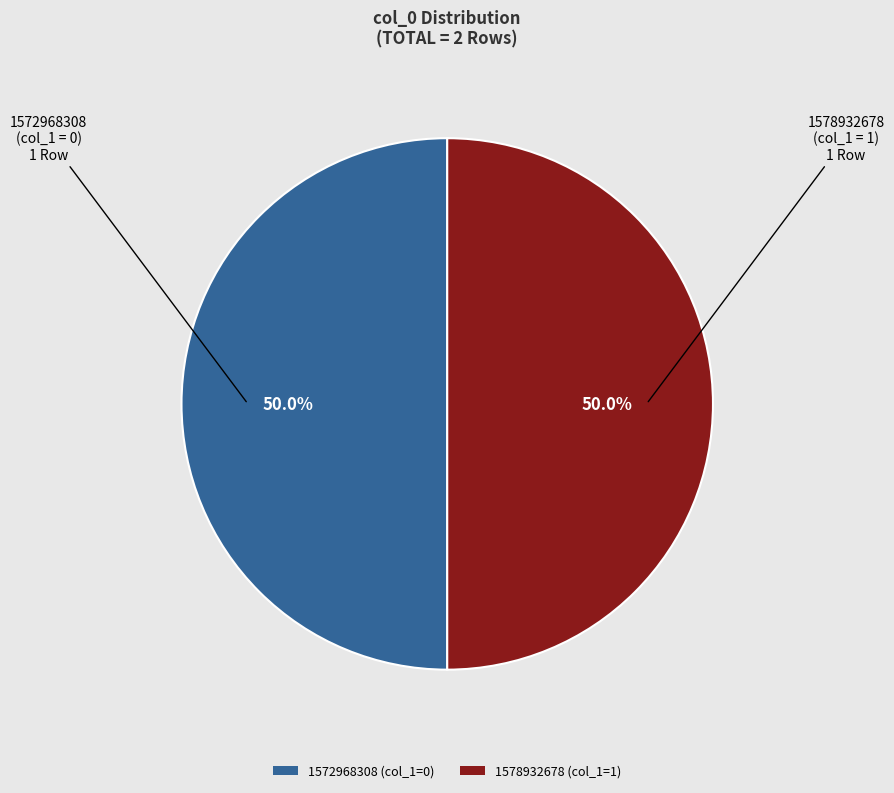

Approximately how many times larger is the value at 1578932678 compared to 1572968308?

1.0